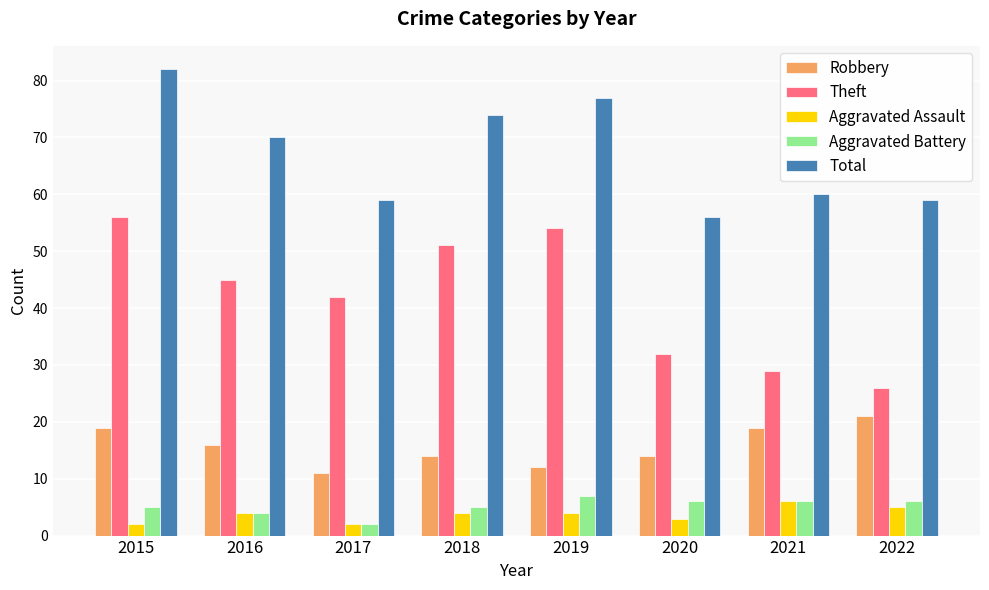

The Total series shows 77 at 2019. True or false?

True